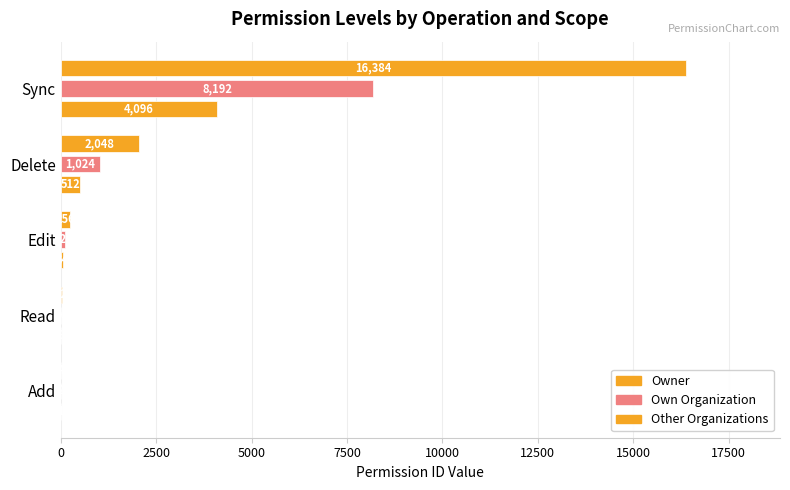

How many data points does each series have?

5